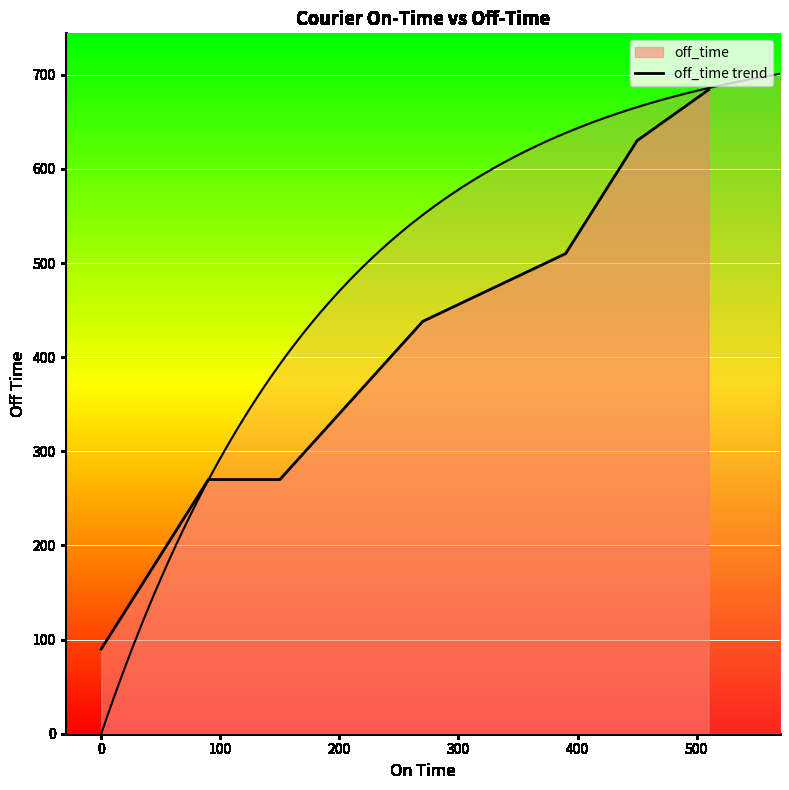

What is the smallest value displayed?

90